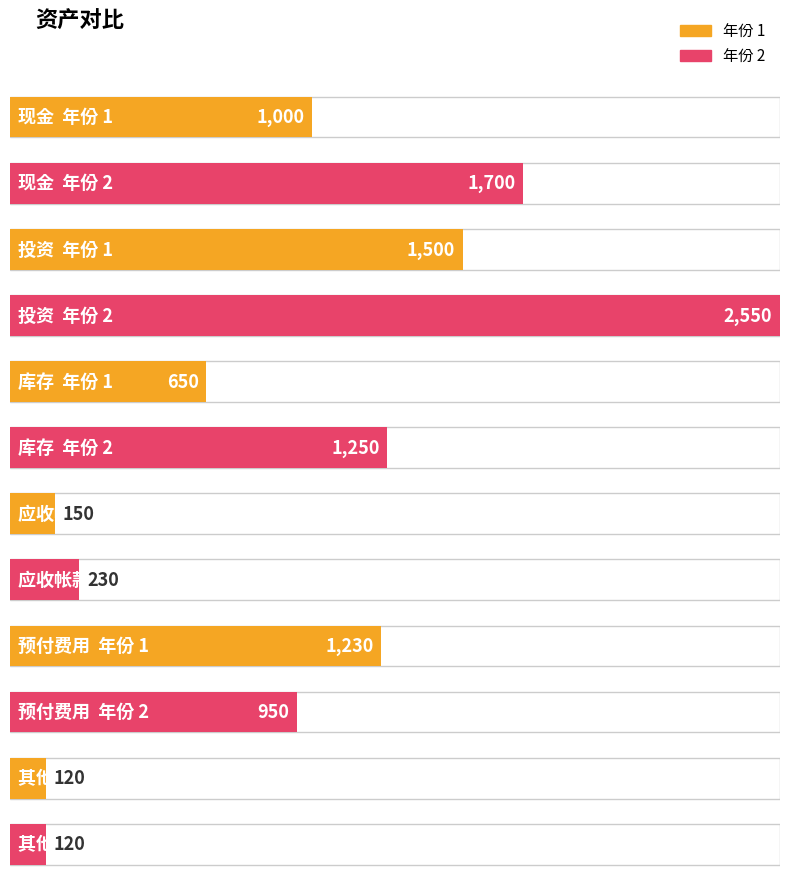

What is the label of the 4th bar from the left?

应收帐款